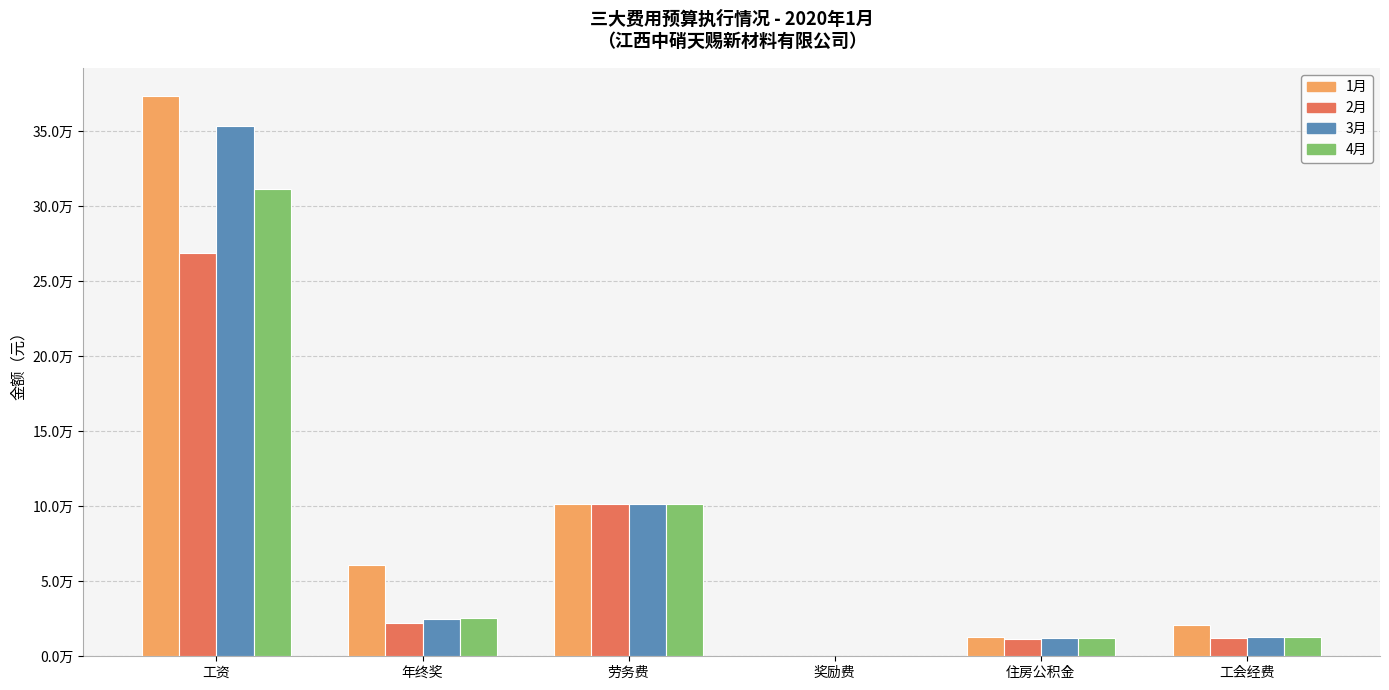

Reading right to left, what are all the values shown in this chart?

1月: 工会经费=20531.7	住房公积金=13106.0	奖励费=0.0	劳务费=101339.6	年终奖=60546.0	工资=373347.3
2月: 工会经费=11914.0	住房公积金=11426.0	奖励费=0.0	劳务费=101339.6	年终奖=22053.4	工资=268462.2
3月: 工会经费=13152.6	住房公积金=12029.0	奖励费=0.0	劳务费=101339.6	年终奖=24850.9	工资=353077.2
4月: 工会经费=12888.1	住房公积金=11863.0	奖励费=0.0	劳务费=101339.6	年终奖=25251.0	工资=311589.1